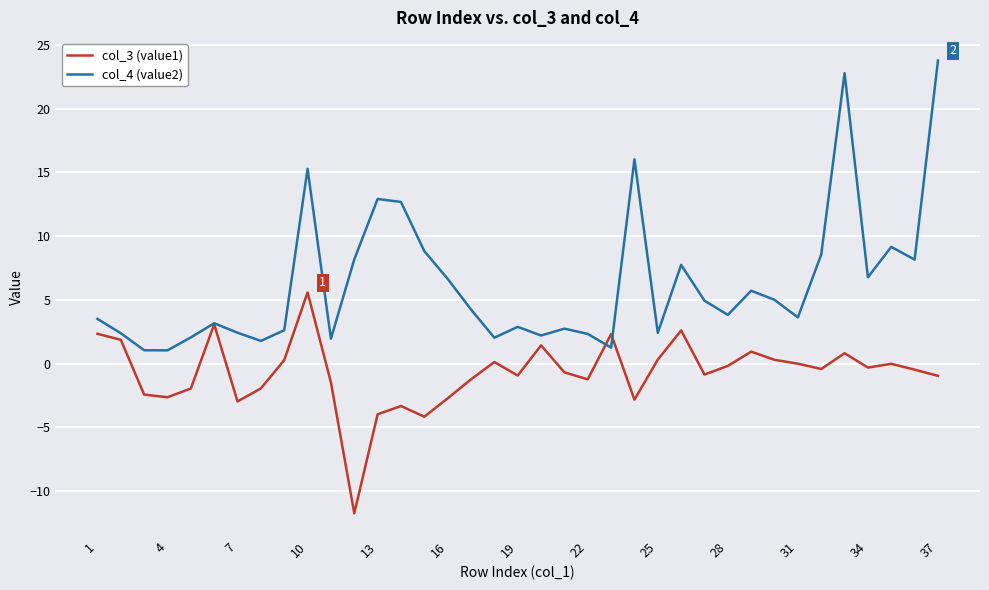

What are all the series names shown in the legend?

col_3 (value1), col_4 (value2)